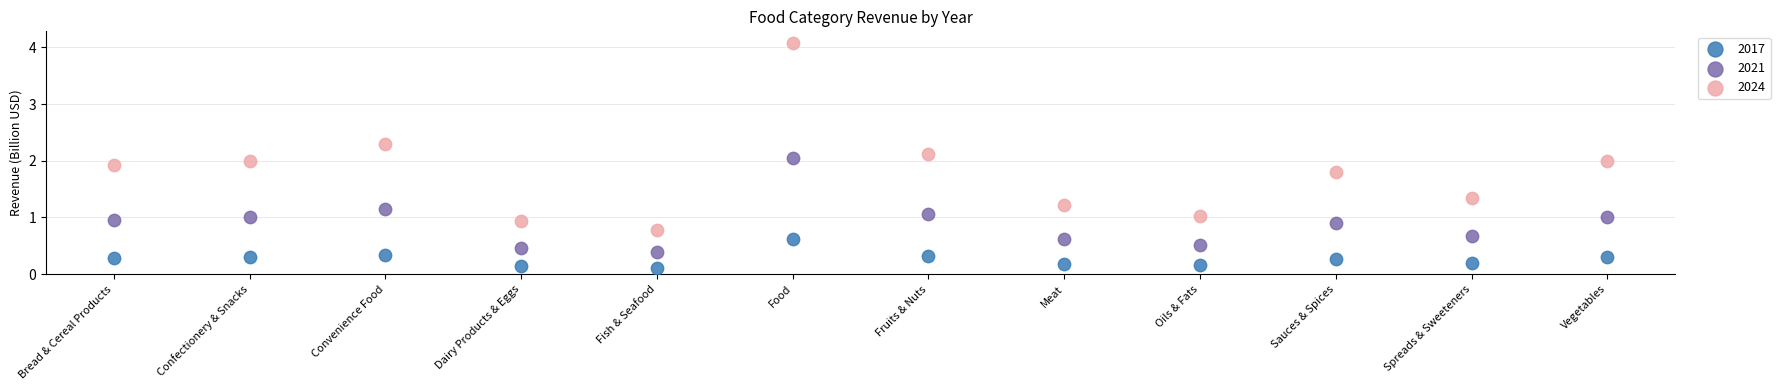

What are all the series names shown in the legend?

2017, 2021, 2024